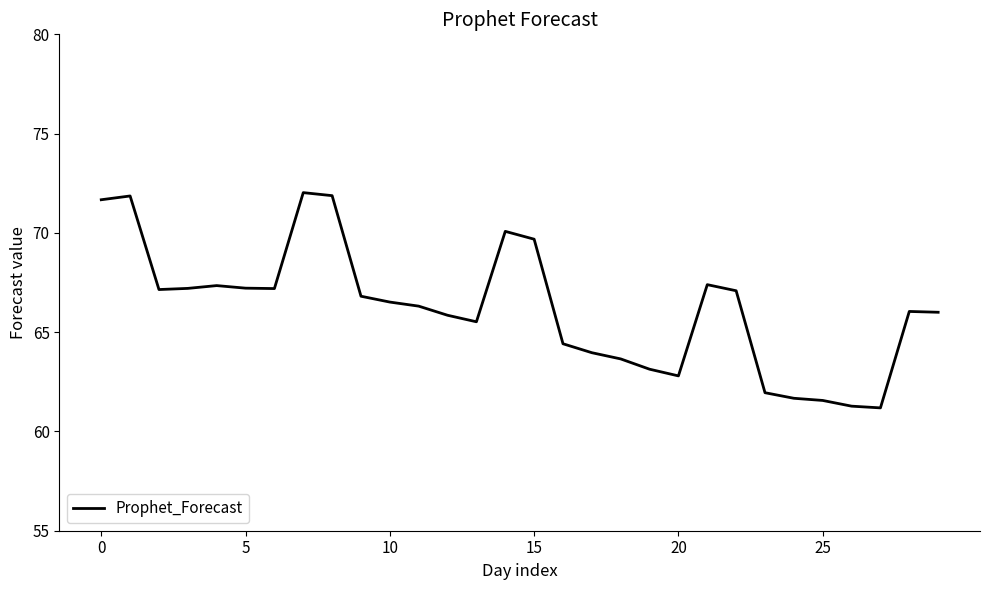

What is the maximum value shown in the chart?

72.0